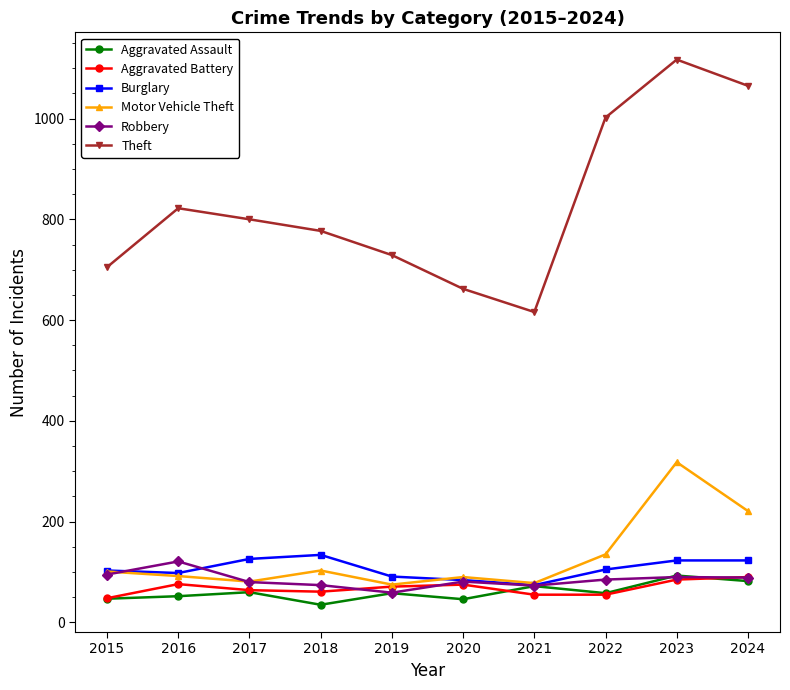

The Burglary series shows 84 at 2020. True or false?

True